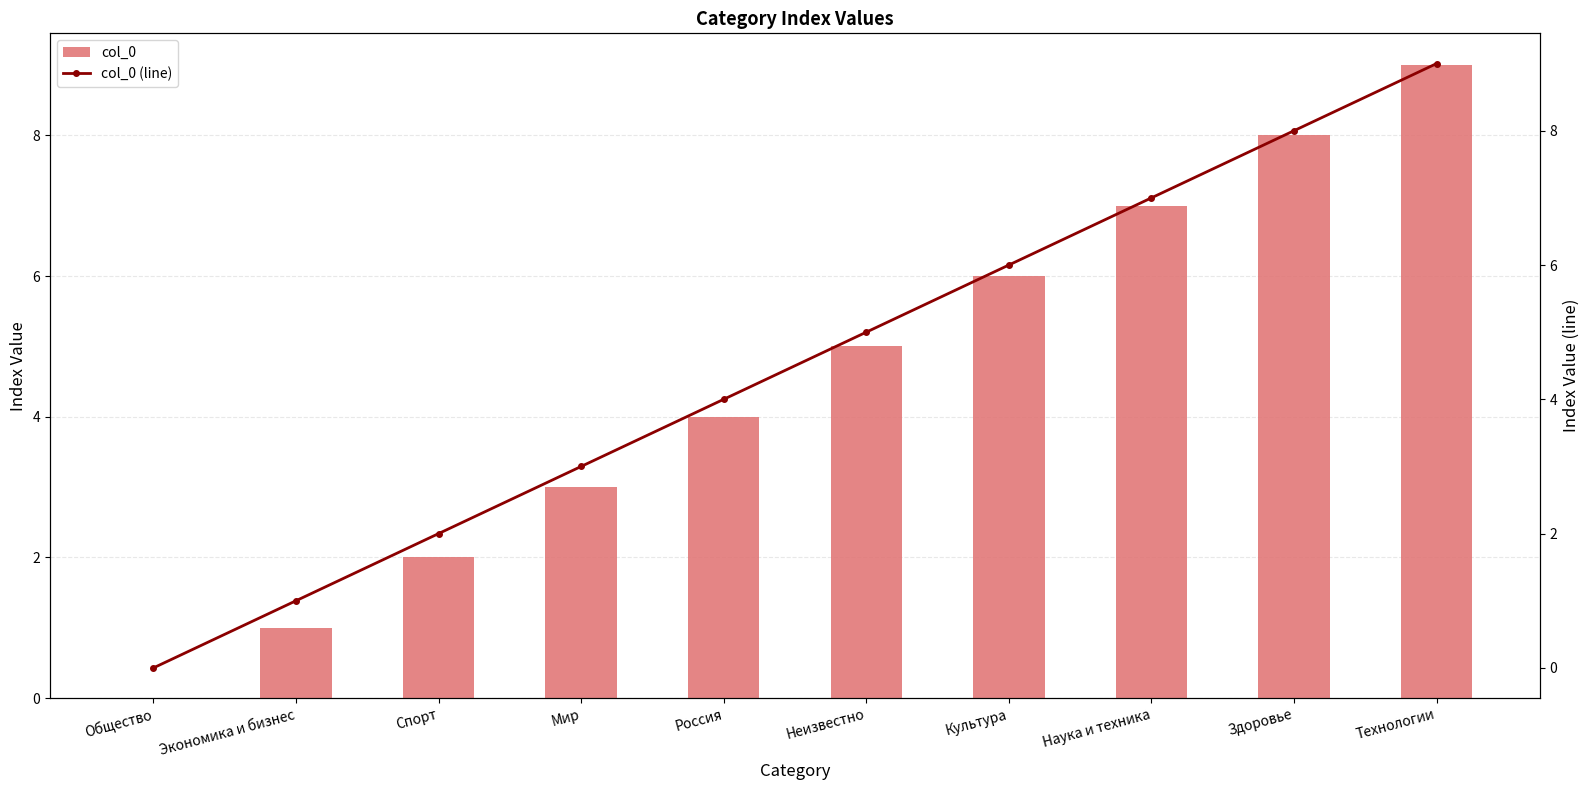

What position from the left is Мир?

4